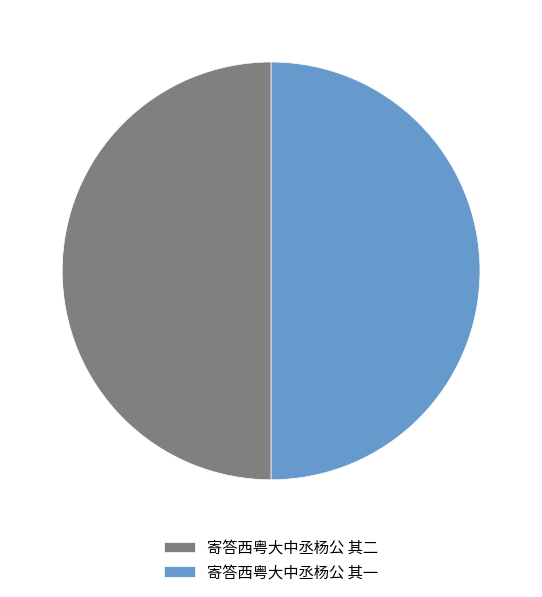

What is the ratio of the value at 寄答西粤大中丞杨公 其二 to the value at 寄答西粤大中丞杨公 其一?

1.0